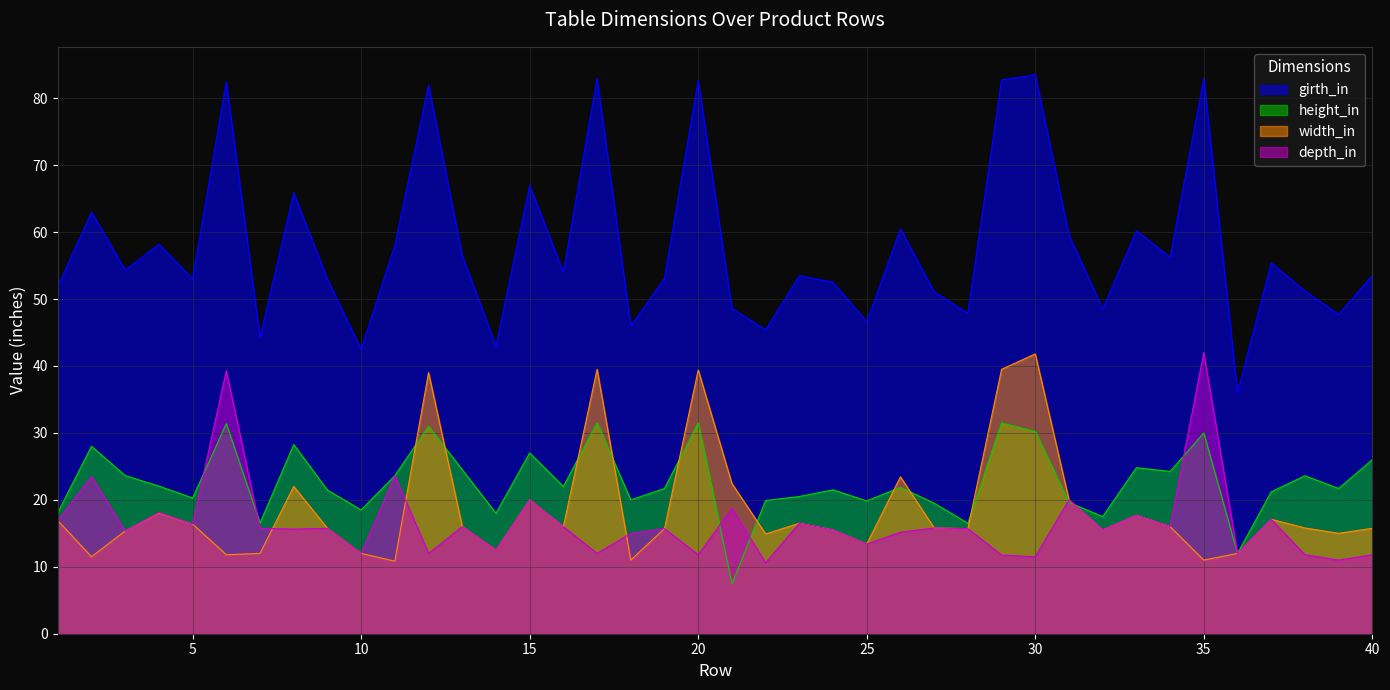

List the labels in order of height_in value, smallest first.

21, 36, 28, 7, 32, 14, 1, 10, 27, 31, 25, 22, 18, 5, 23, 37, 9, 24, 19, 39, 26, 16, 4, 38, 3, 11, 34, 13, 33, 40, 15, 2, 8, 35, 30, 12, 6, 17, 20, 29